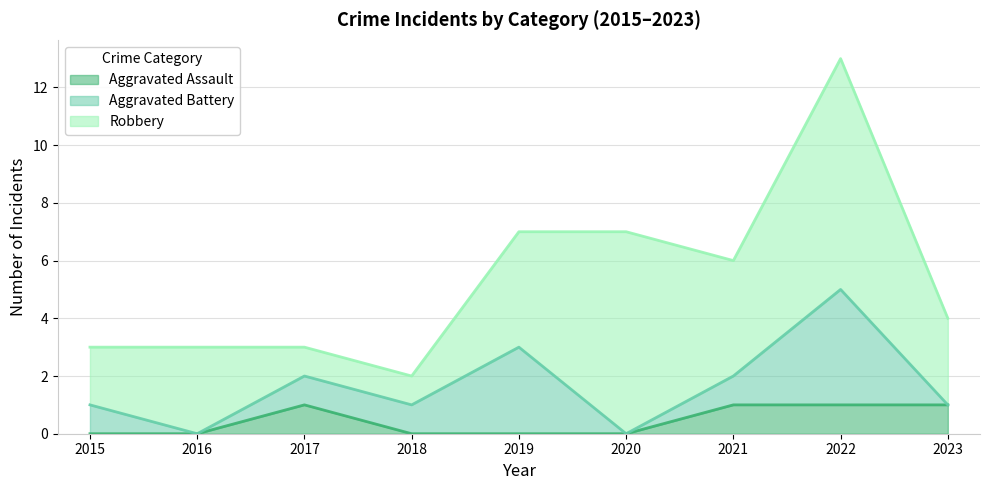

Which series has the largest total across all categories?

Robbery